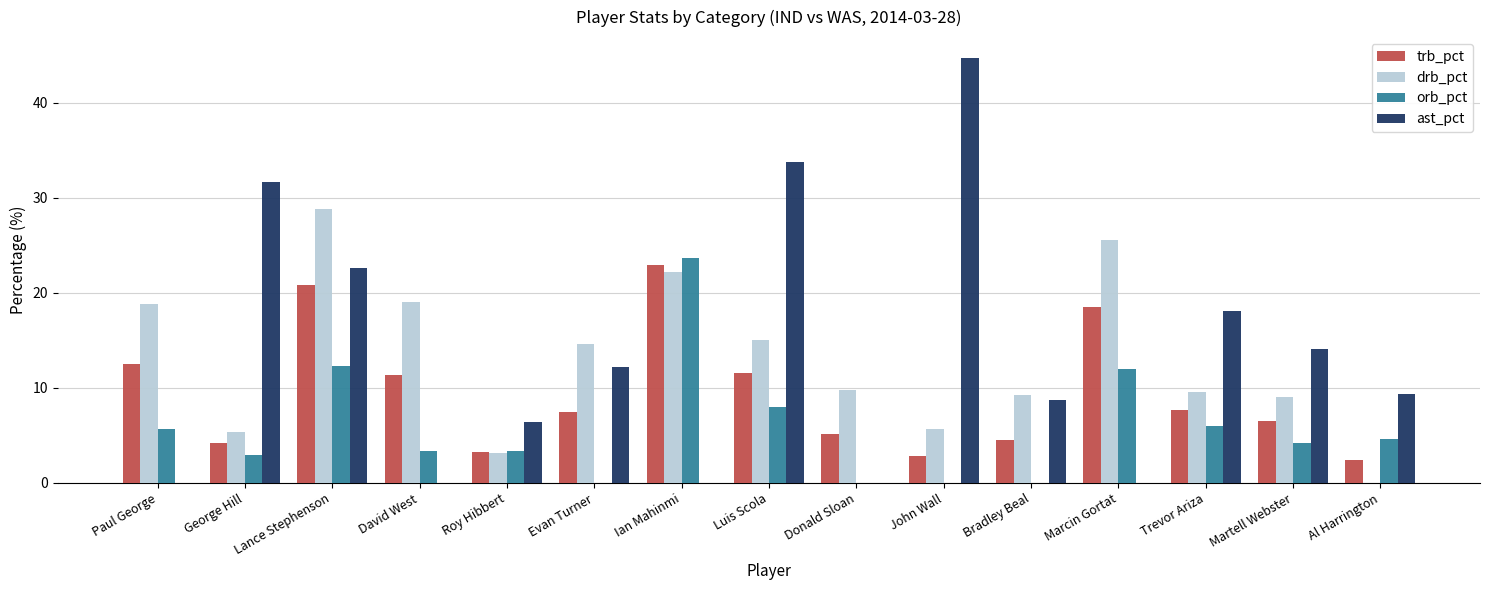

Is the value of trb_pct at Ian Mahinmi greater than the value of ast_pct at Al Harrington?

Yes